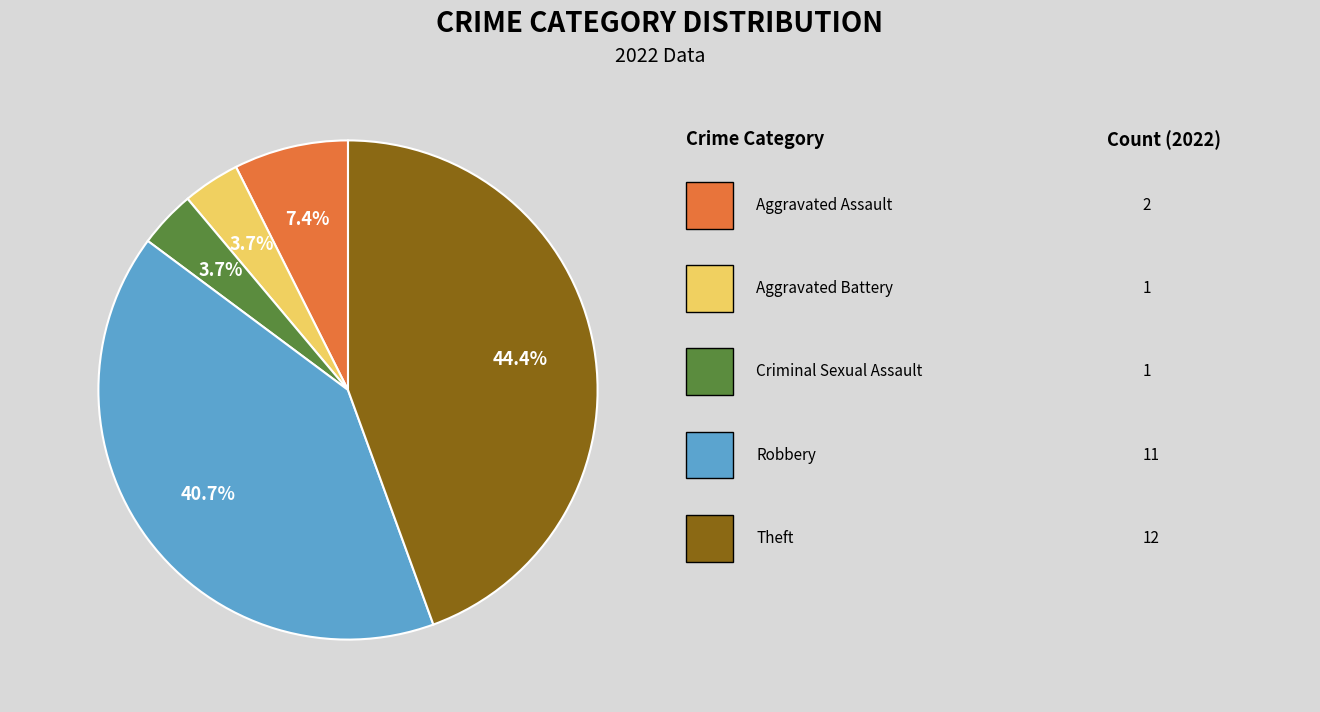

Is there any slice that represents more than half of the pie?

No